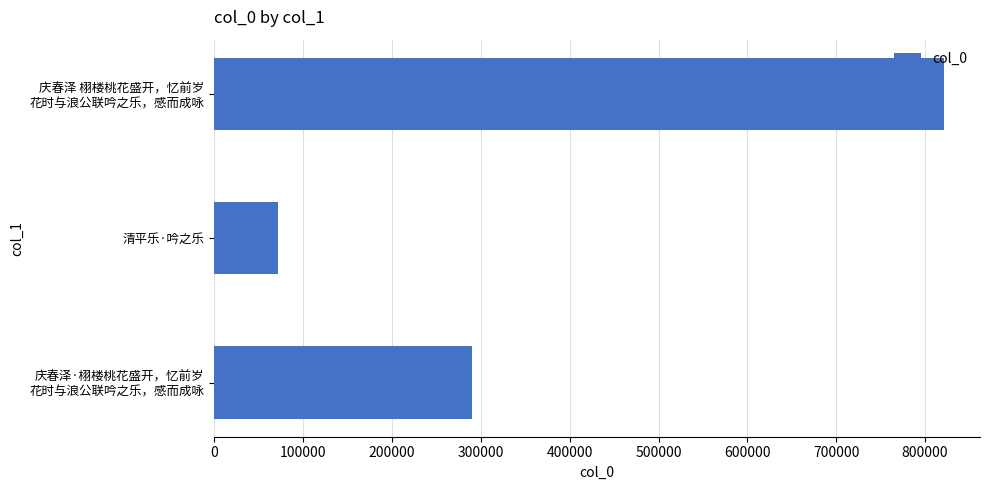

Count the number of categories in the chart.

3